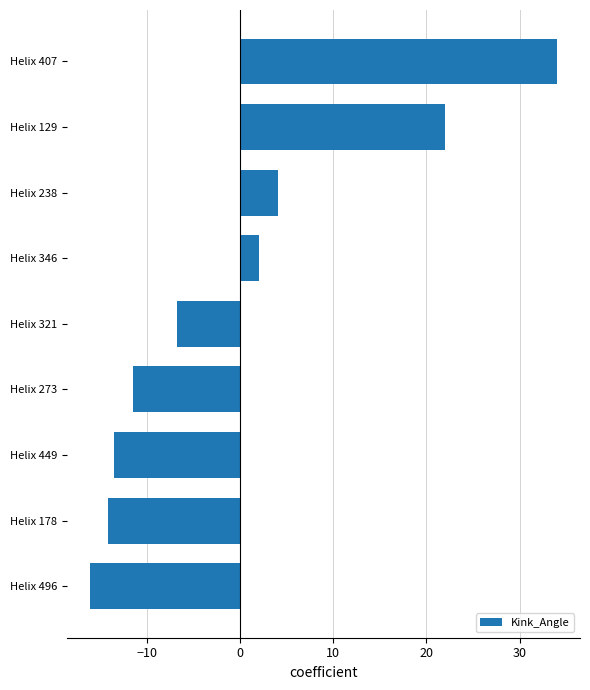

Which label corresponds to the largest value in the chart?

Helix 407